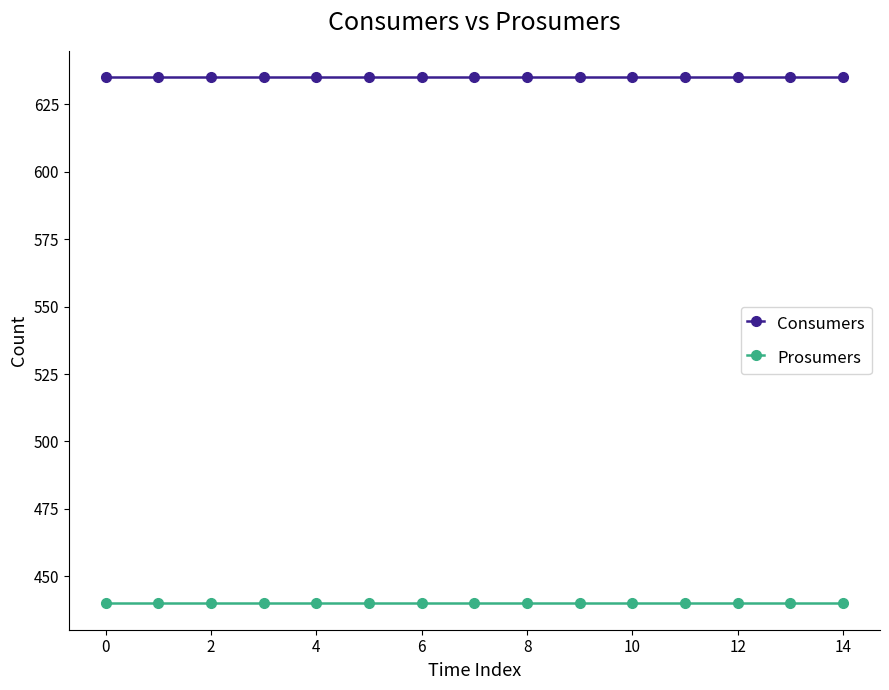

True or false: Consumers and Prosumers cross at least once.

False